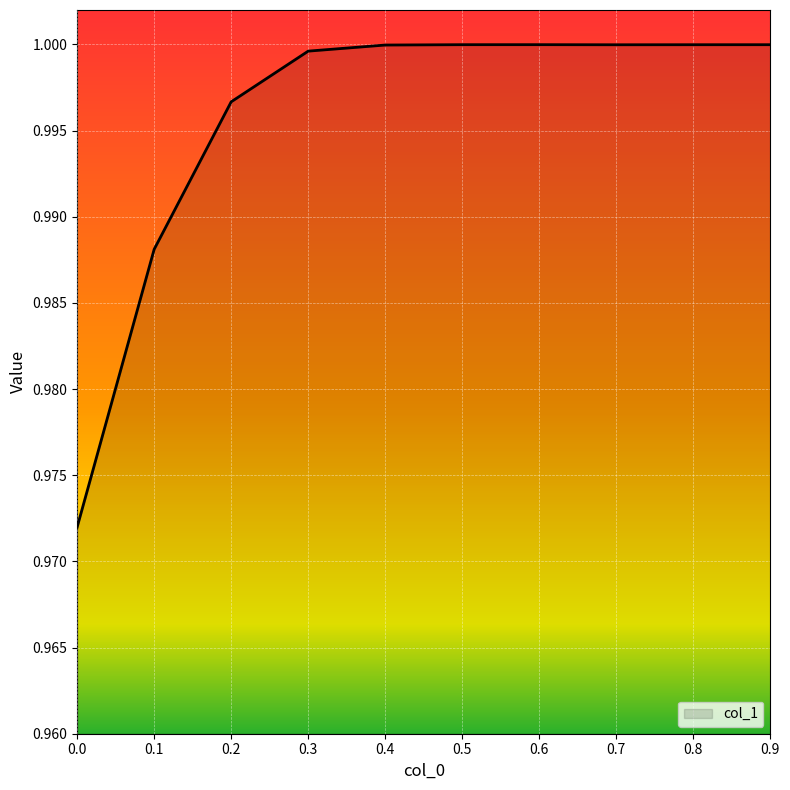

How many distinct data groups are displayed?

1